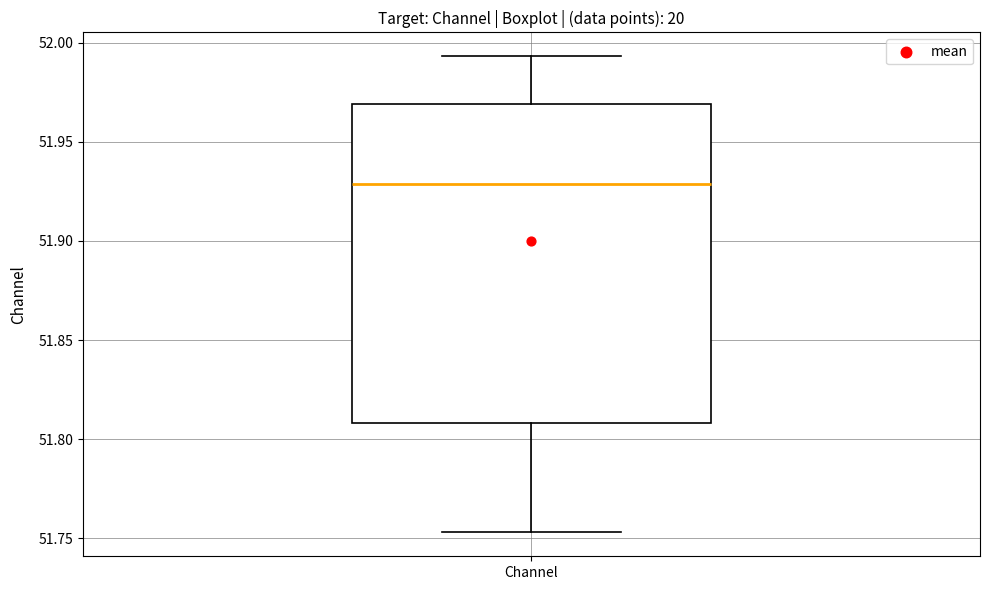

Read this box plot against the y-axis: the position of the median line, the range covered by the box, and the ends of both whiskers. The values are not printed on the chart, so give them approximately, as read against the axis.

median 51.930, box 51.810 to 51.970, whiskers 51.755 to 51.995